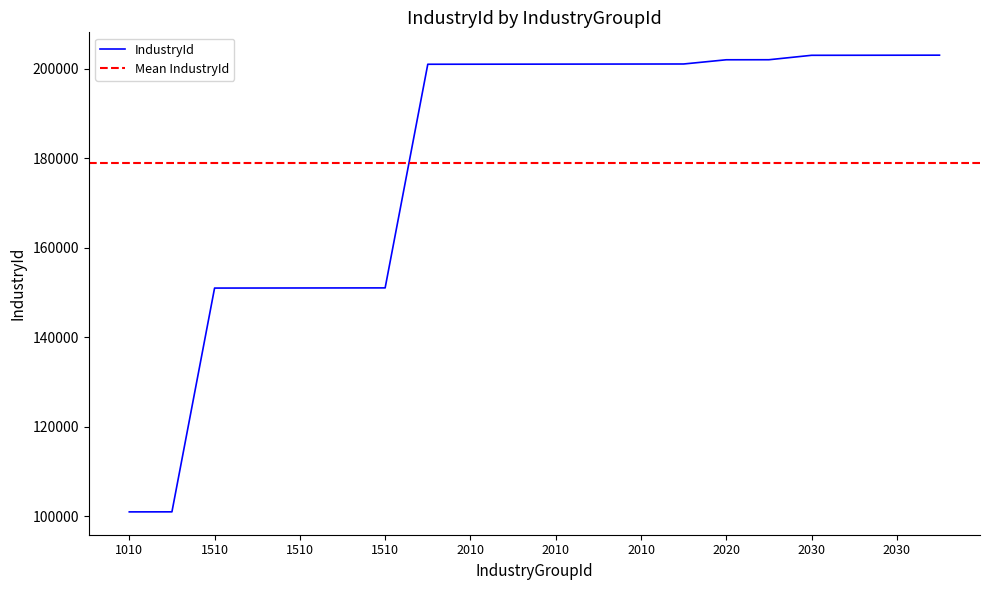

Where is the data nearest to the value 152025?

1510